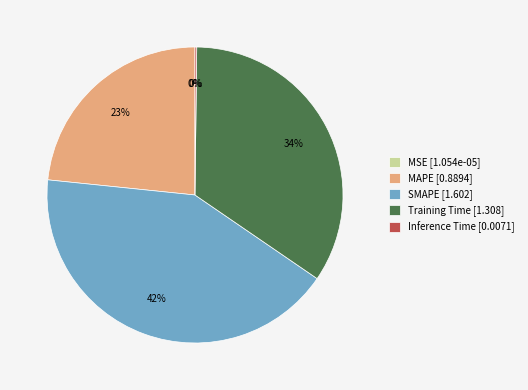

To the nearest percent, what is the average slice percentage?

20%